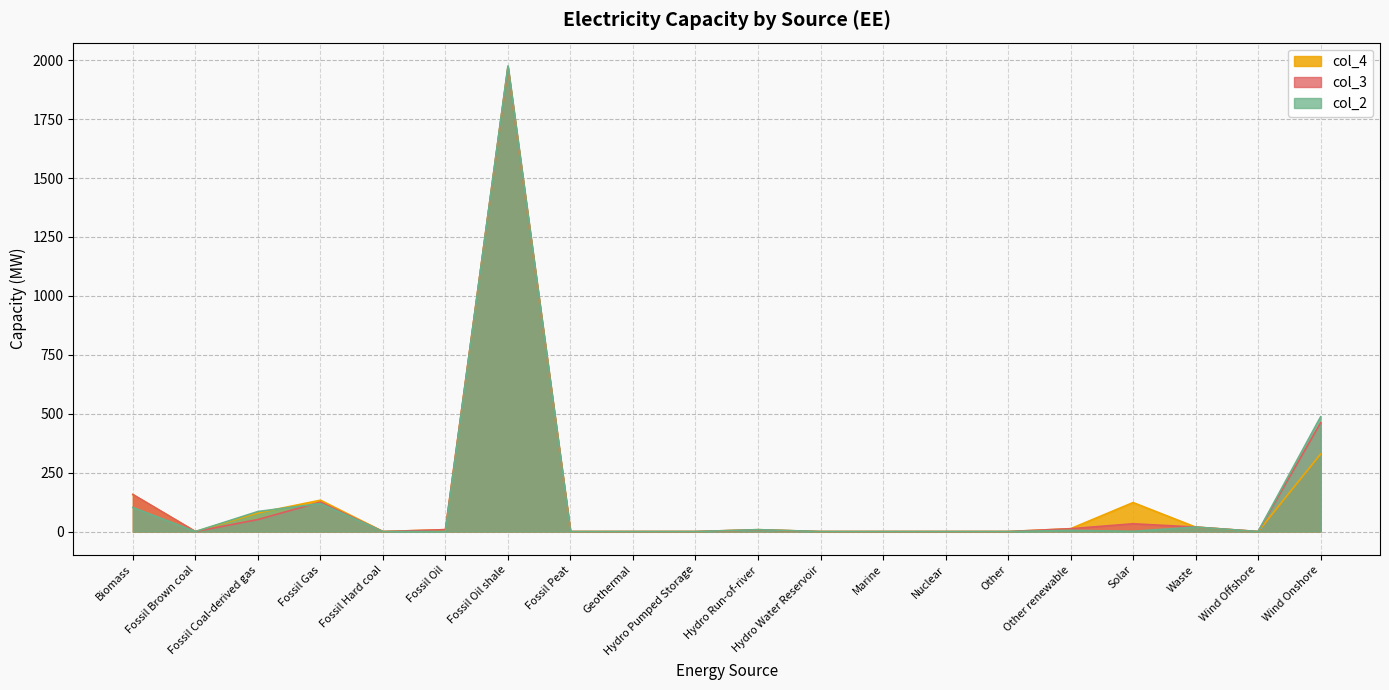

What is the difference between the highest and lowest values at Fossil Gas?

14